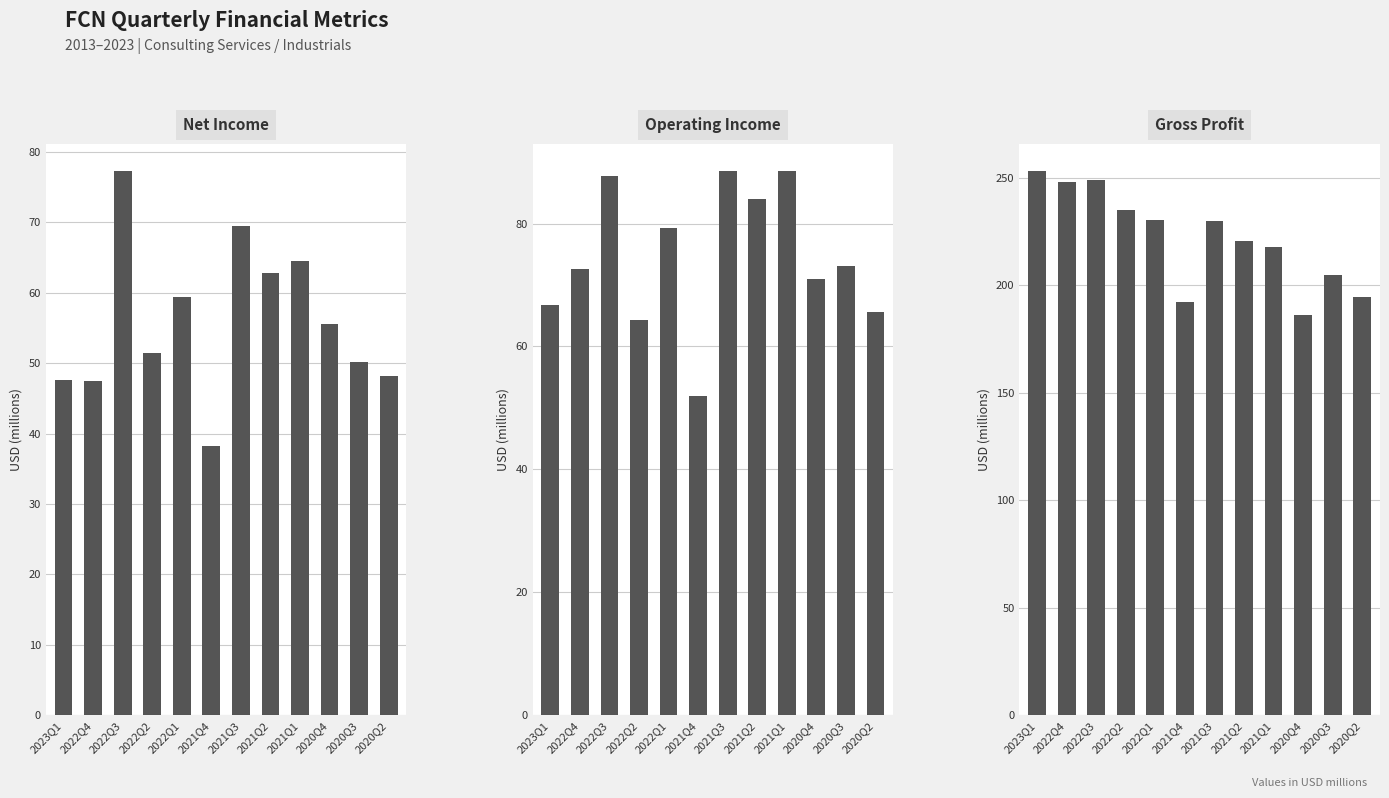

Which has a higher value, 2020Q3 or 2021Q3?

2021Q3